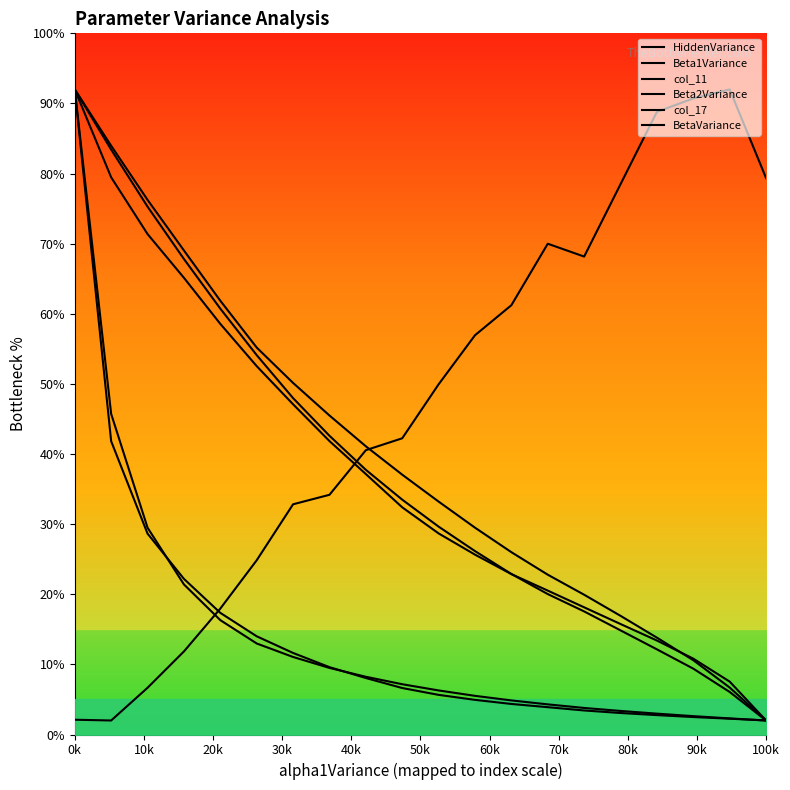

What is the total value across all series at 20k?

287.7